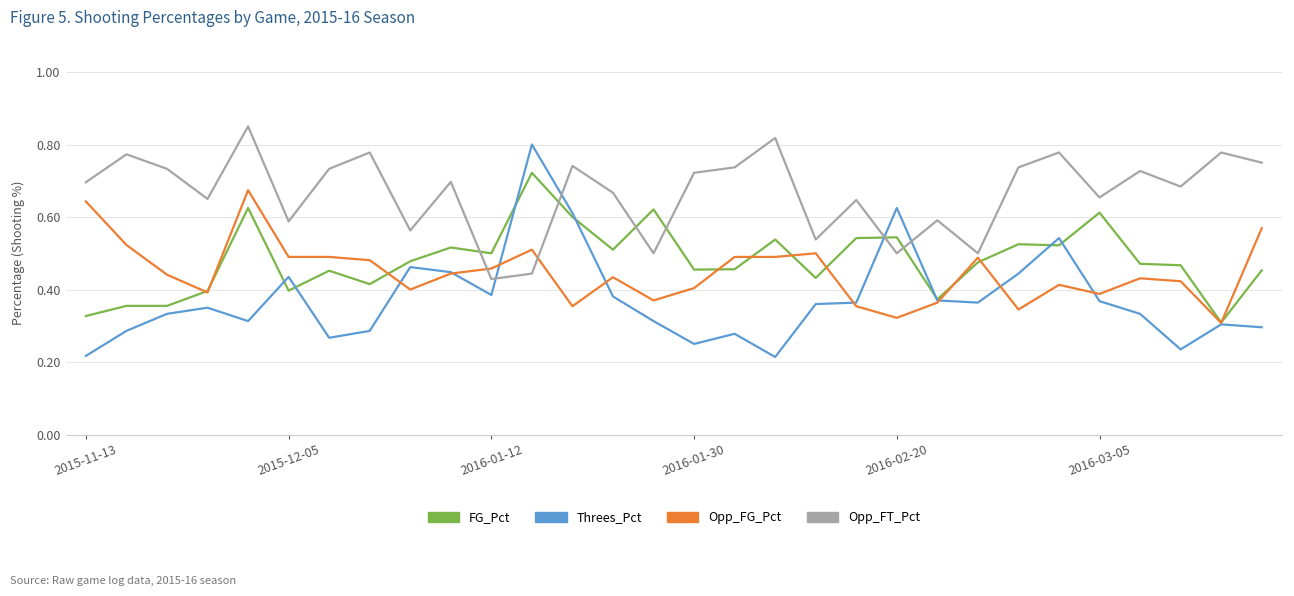

Which series ends up on top after the final intersection of Threes_Pct and Opp_FT_Pct?

Opp_FT_Pct